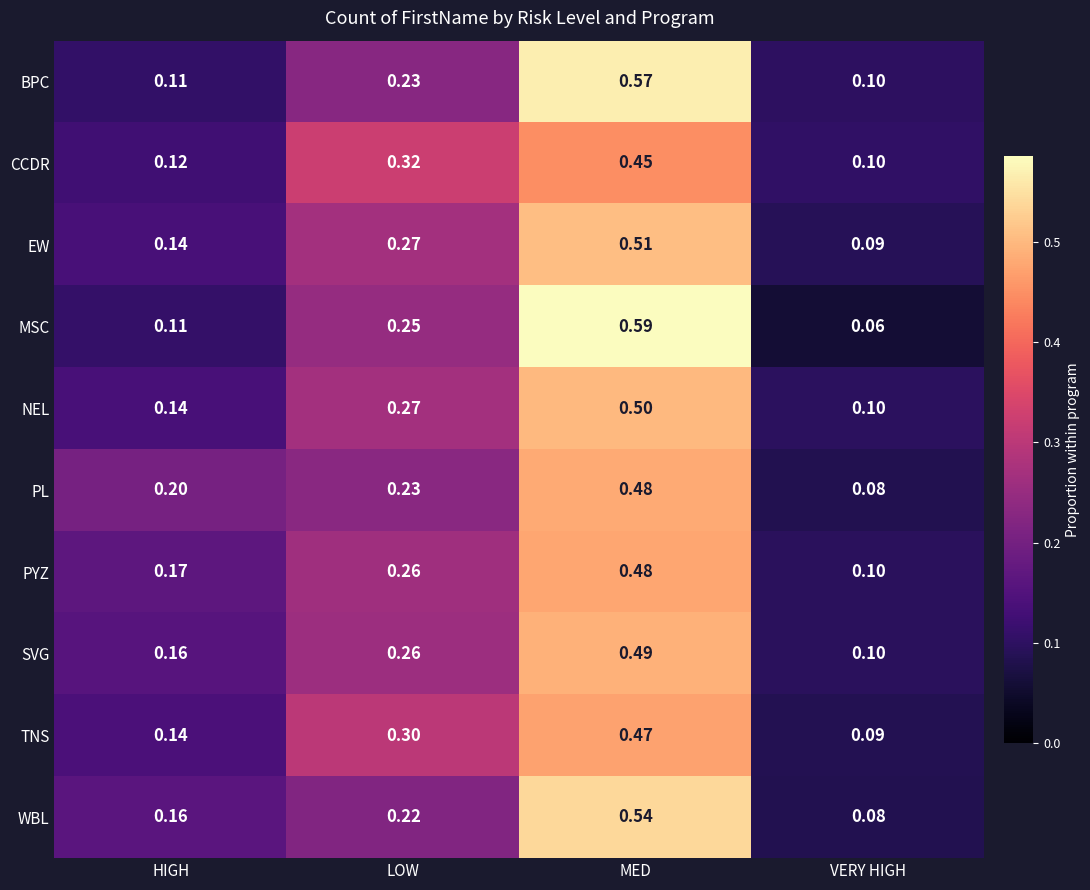

At which label does CCDR reach its peak?

MED